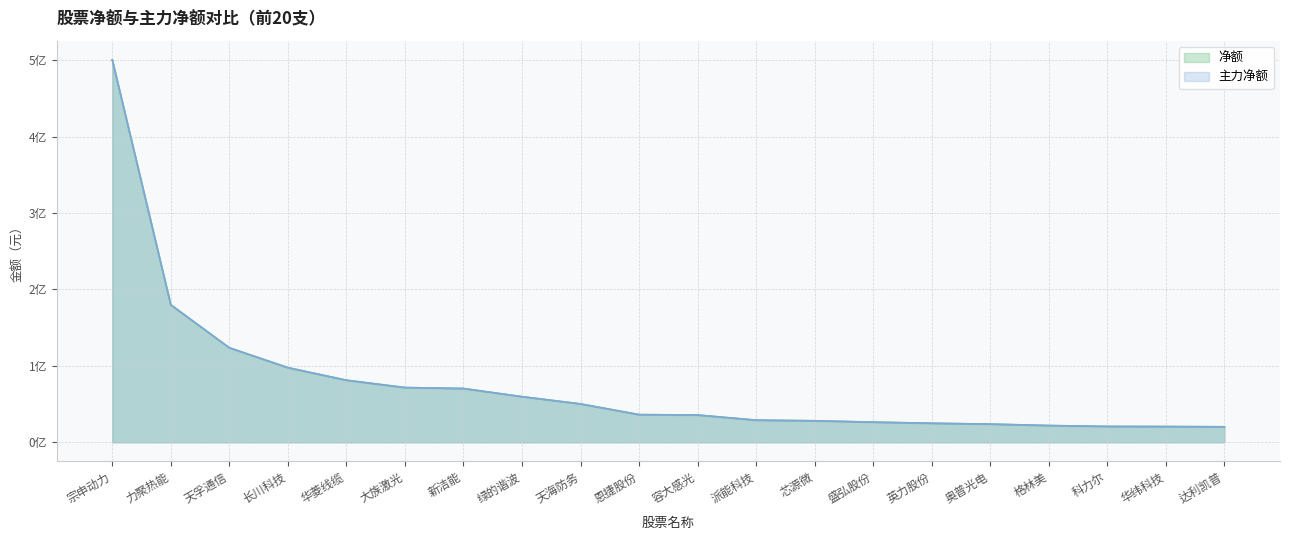

What is the average value of the 主力净额 series?

76082021